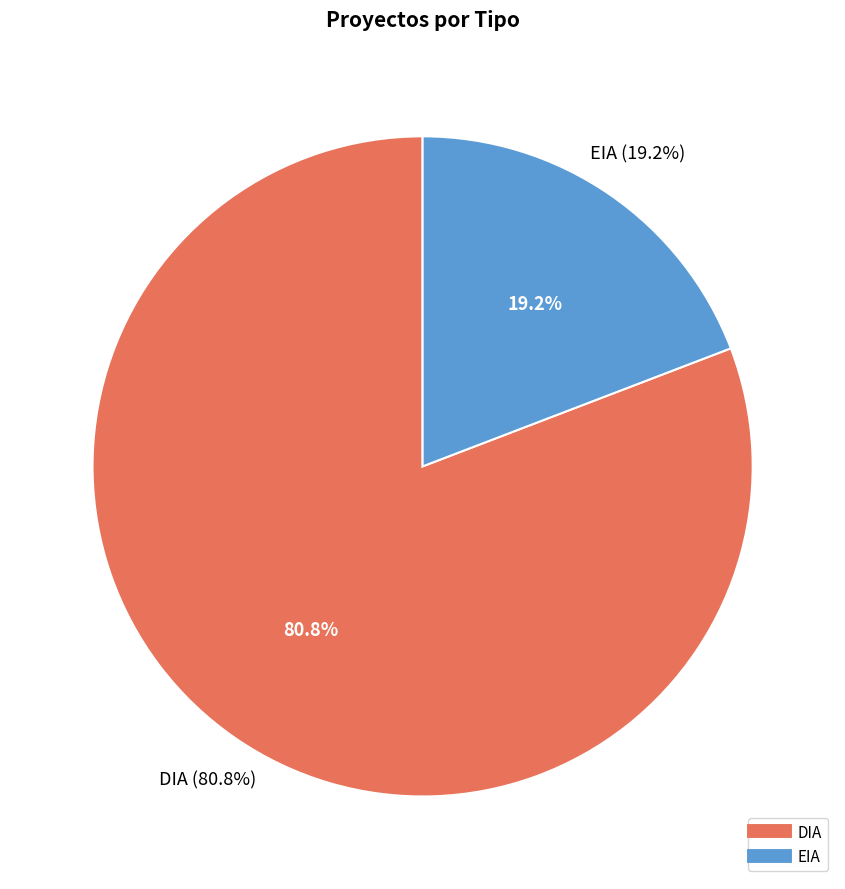

The EIA slice represents 19% of the pie. True or false?

True